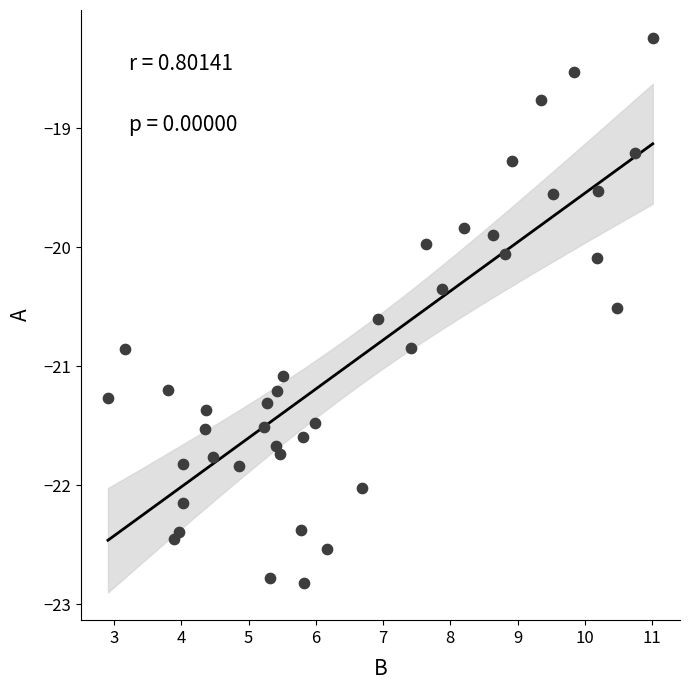

What is the range of Y values (max minus min)?

4.6